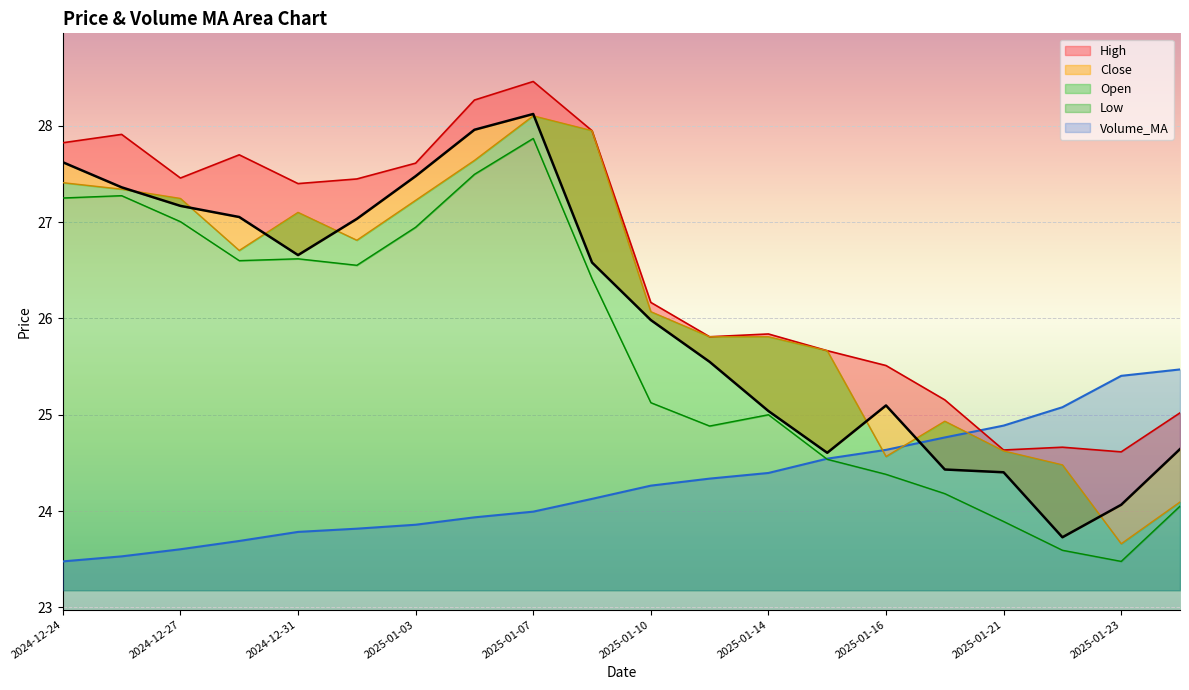

How many intersections are there between Open and Close?

8